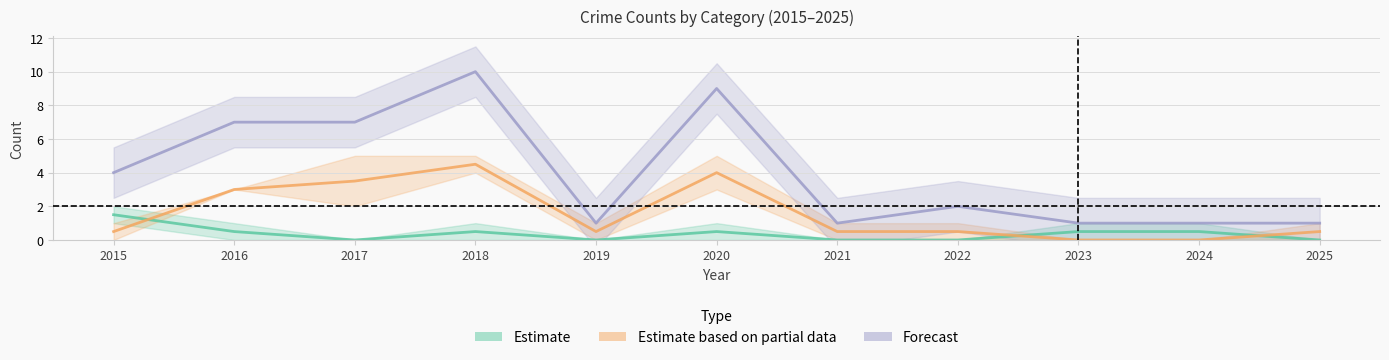

Reading left to right, what are all the values shown in this chart?

Estimate: 1.5	0.5	0.0	0.5	0.0	0.5	0.0	0.0	0.5	0.5	0.0
Estimate based on partial data: 0.5	3.0	3.5	4.5	0.5	4.0	0.5	0.5	0.0	0.0	0.5
Forecast: 4.0	7.0	7.0	10.0	1.0	9.0	1.0	2.0	1.0	1.0	1.0